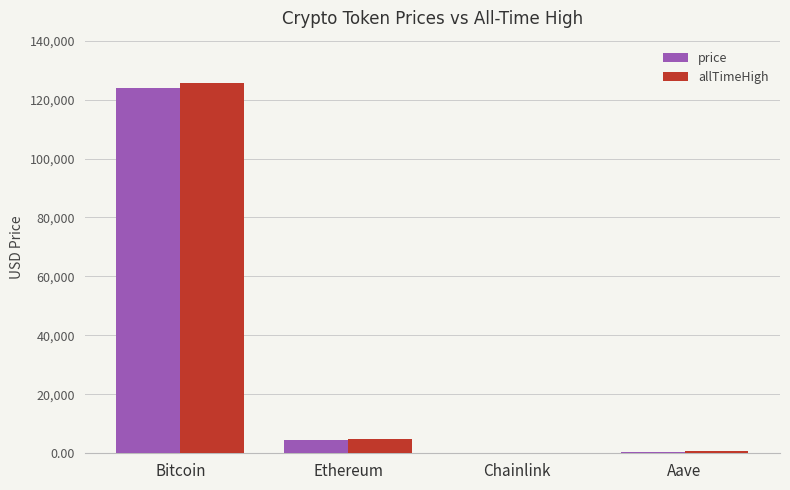

What is the greatest value displayed?

125506.0